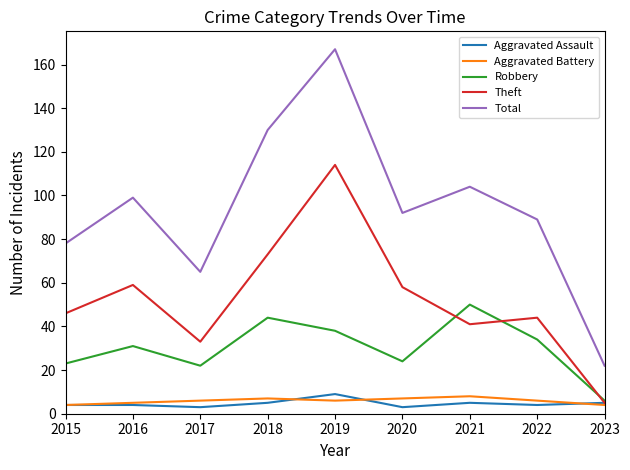

What is the spread (max minus min) of values at 2015?

74